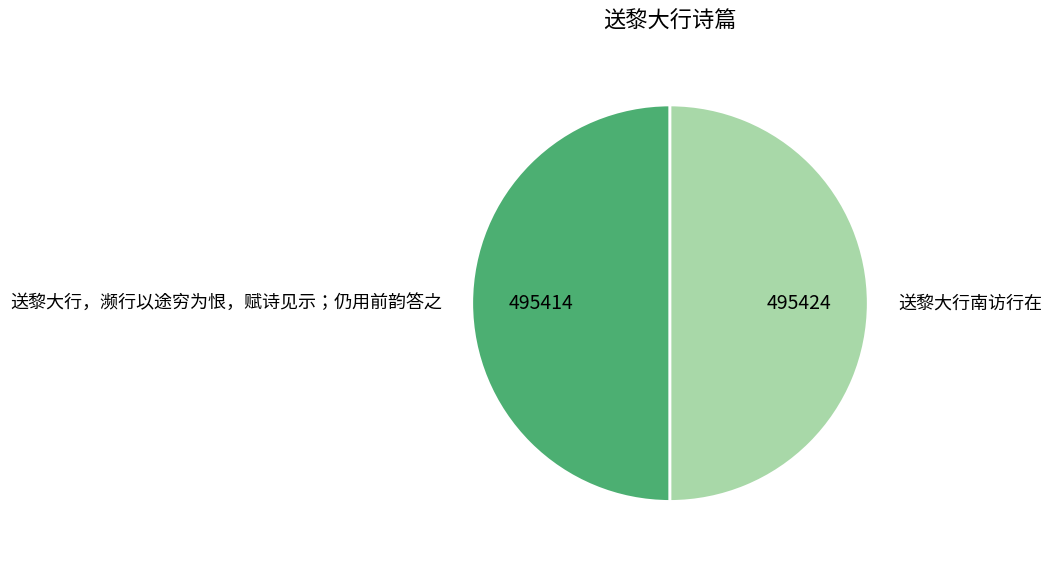

The 送黎大行，濒行以途穷为恨，赋诗见示；仍用前韵答之 slice represents 38% of the pie. True or false?

False